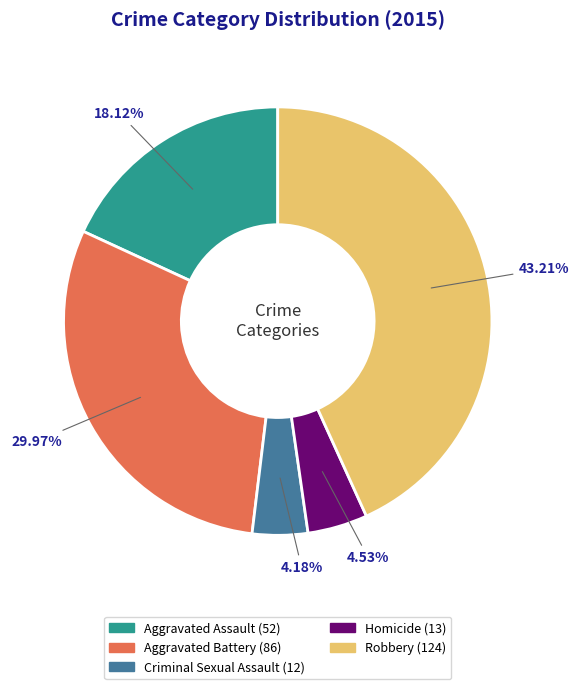

Is Homicide the majority of the pie?

No